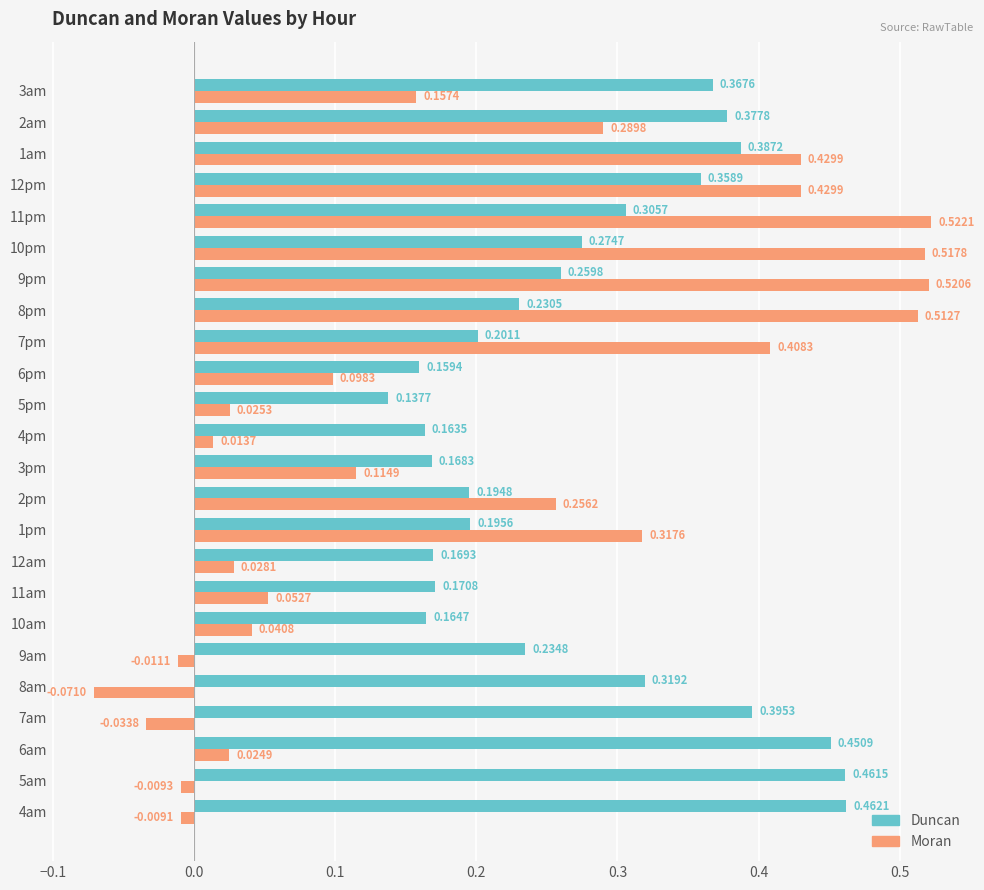

What is the difference between the maximum and minimum values in the Moran series?

0.6